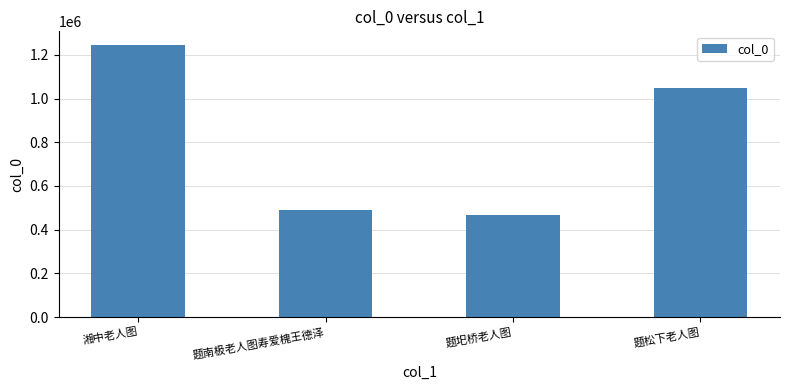

Is it true that the value at 题松下老人图 is 1047219?

True